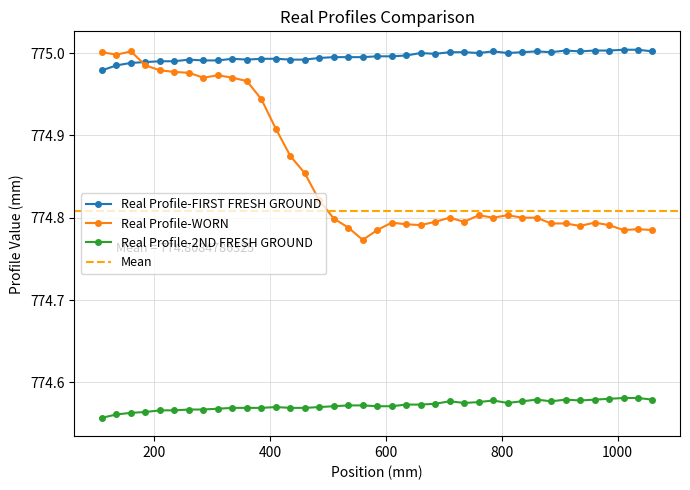

True or false: Real Profile-FIRST FRESH GROUND and Real Profile-2ND FRESH GROUND intersect in this chart.

False